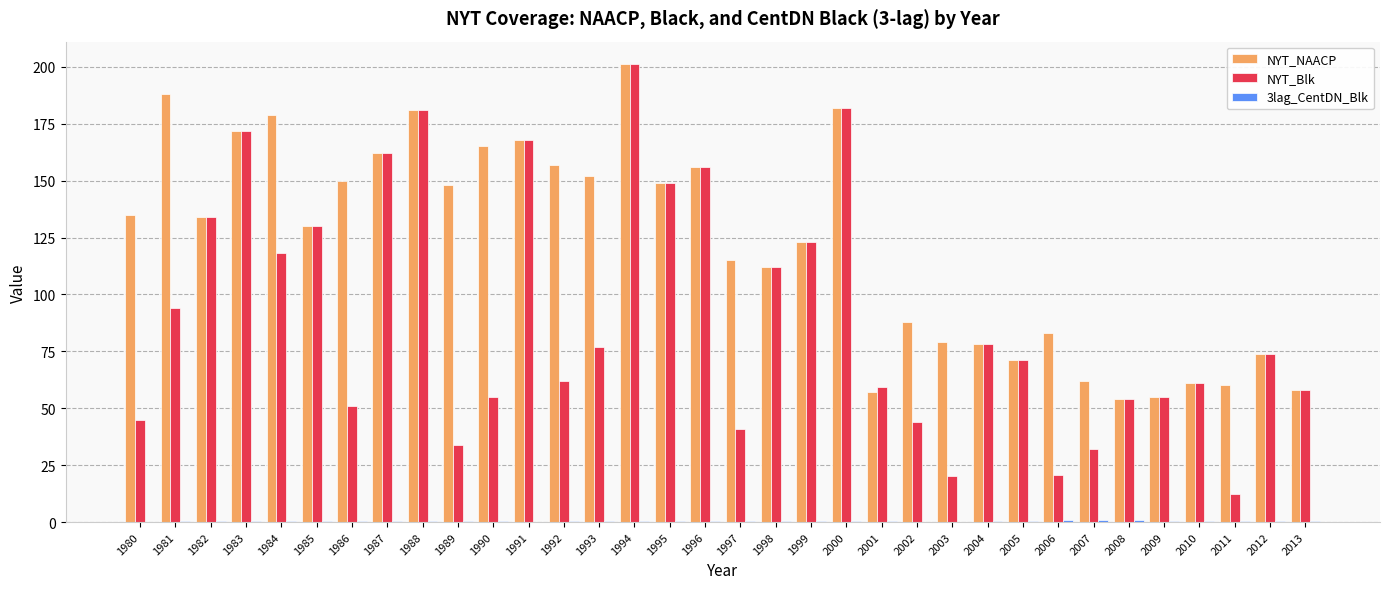

Which series changed the most between 1982 and 1997?

NYT_Blk